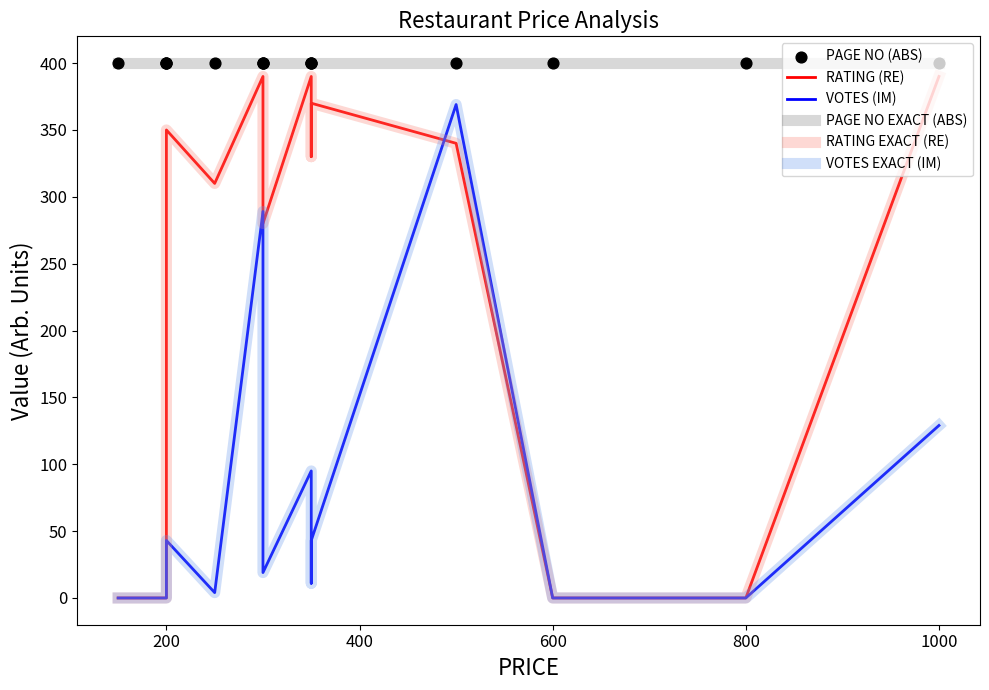

At how many categories does at least one series exceed 267?

15